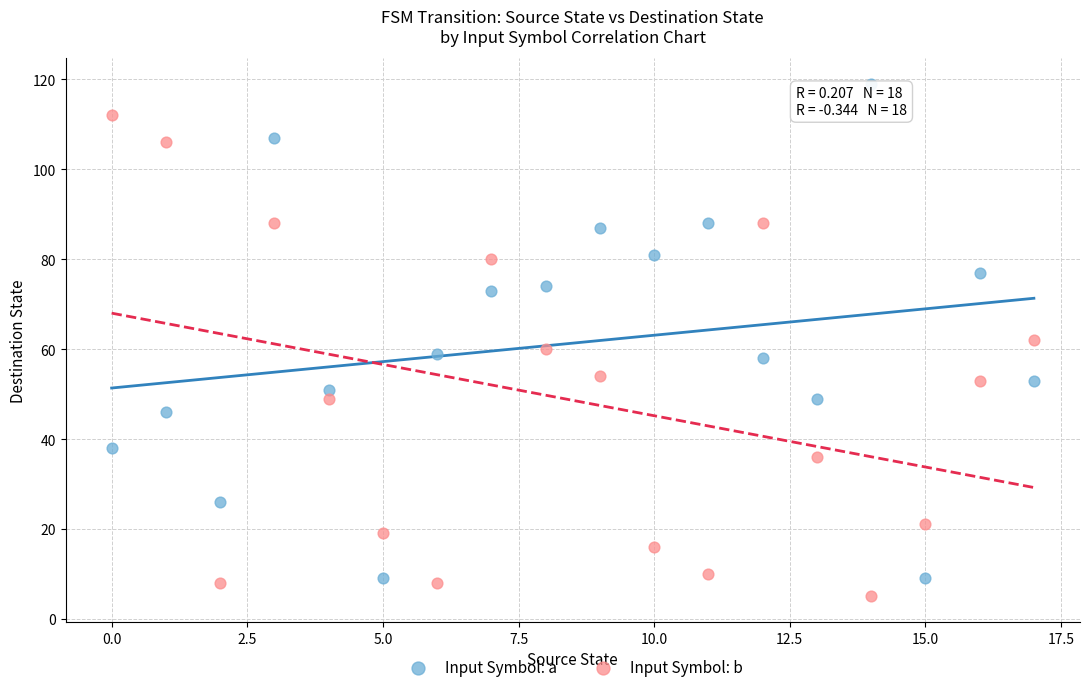

Which series has the largest Y range (max minus min)?

Input Symbol: a